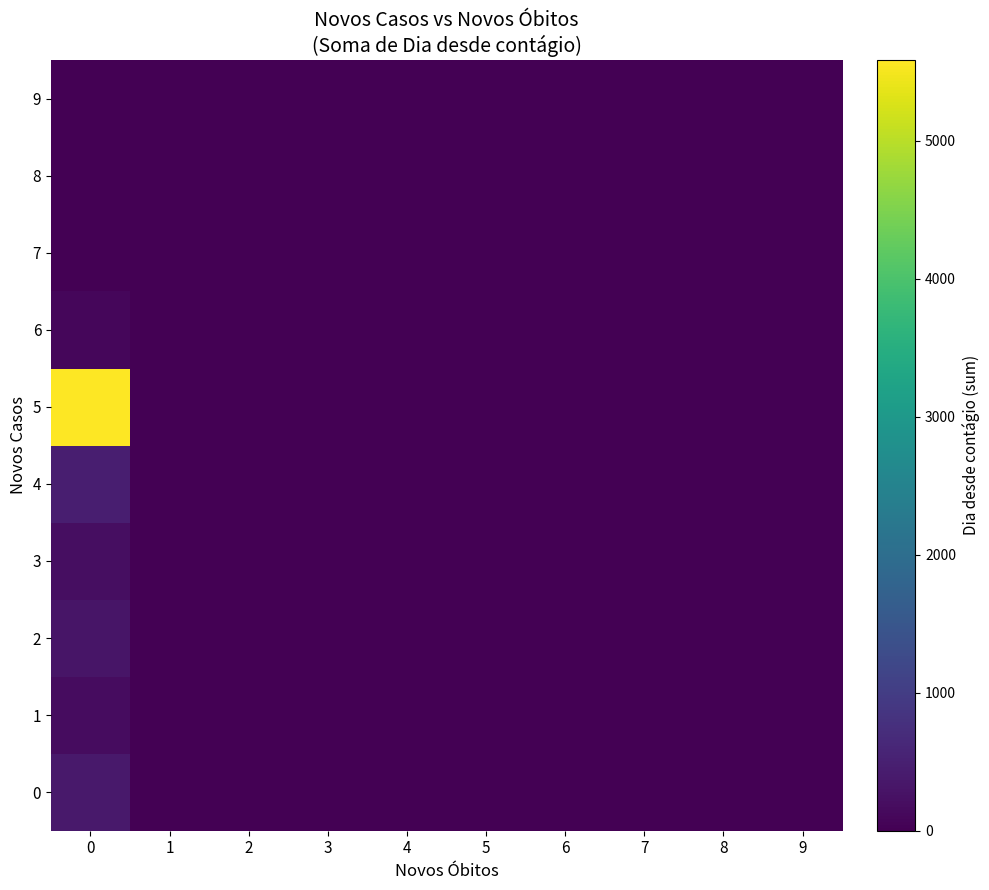

Which series has the largest range (max minus min)?

5